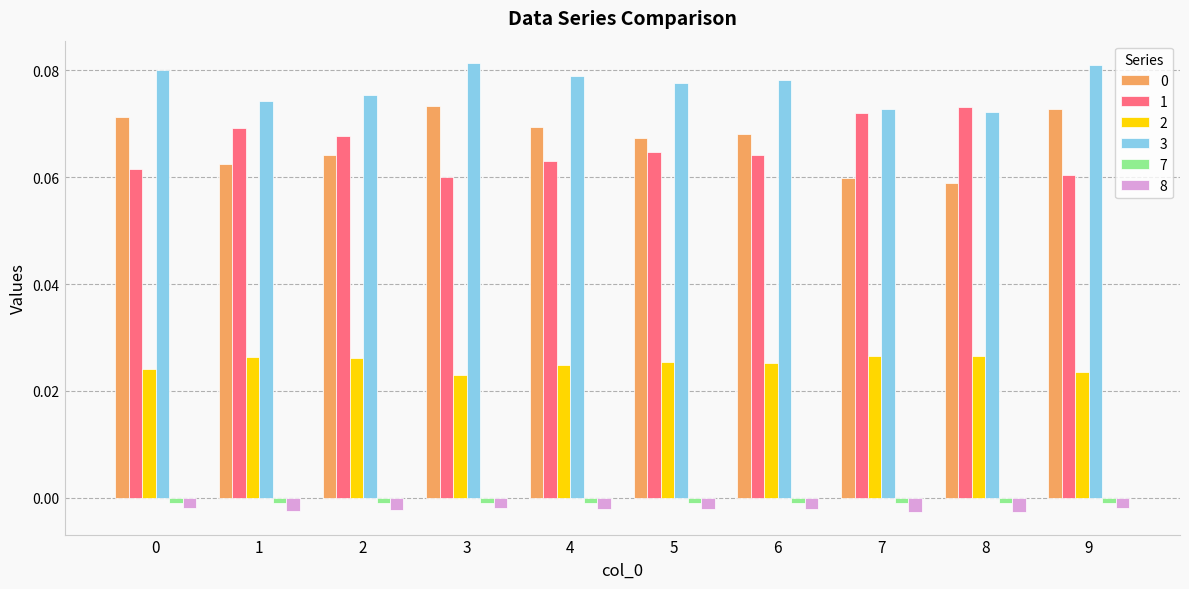

The value of 1 at 3 is 0.0. True or false?

False